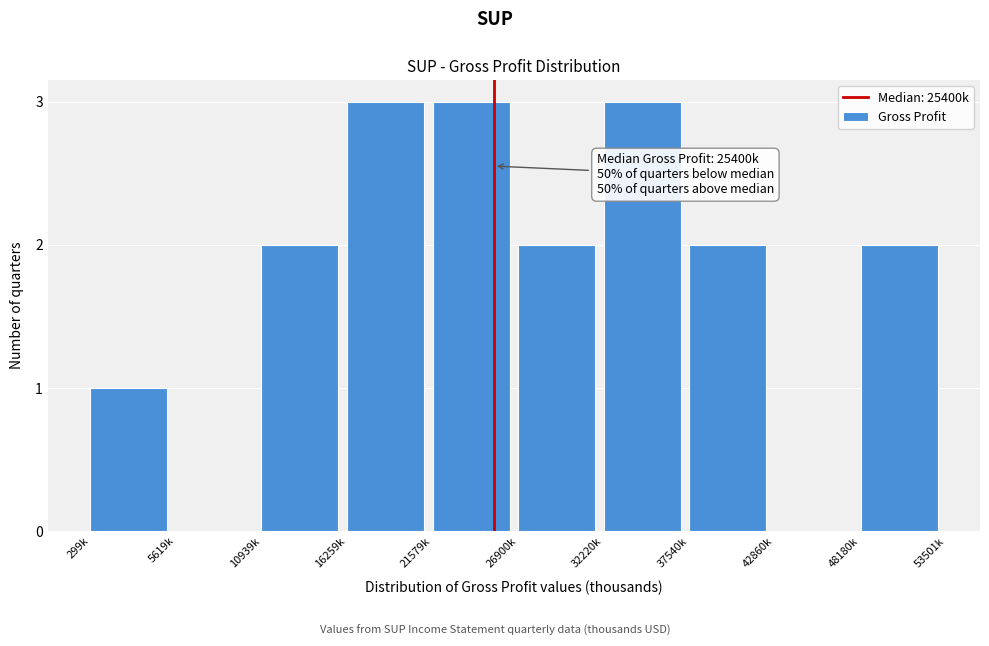

Reading left to right, transcribe all the data shown in this chart.

299k=1	5619k=0	10939k=2	16259k=3	21579k=3	26900k=2	32220k=3	37540k=2	42860k=0	48180k=2